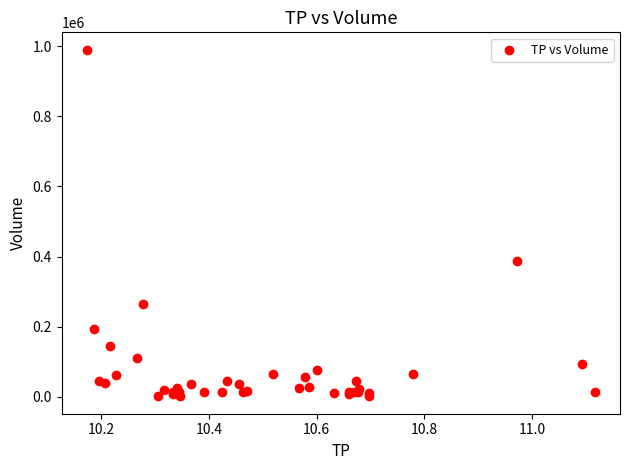

What Y value in the scatter plot is closest to 495650?

387500